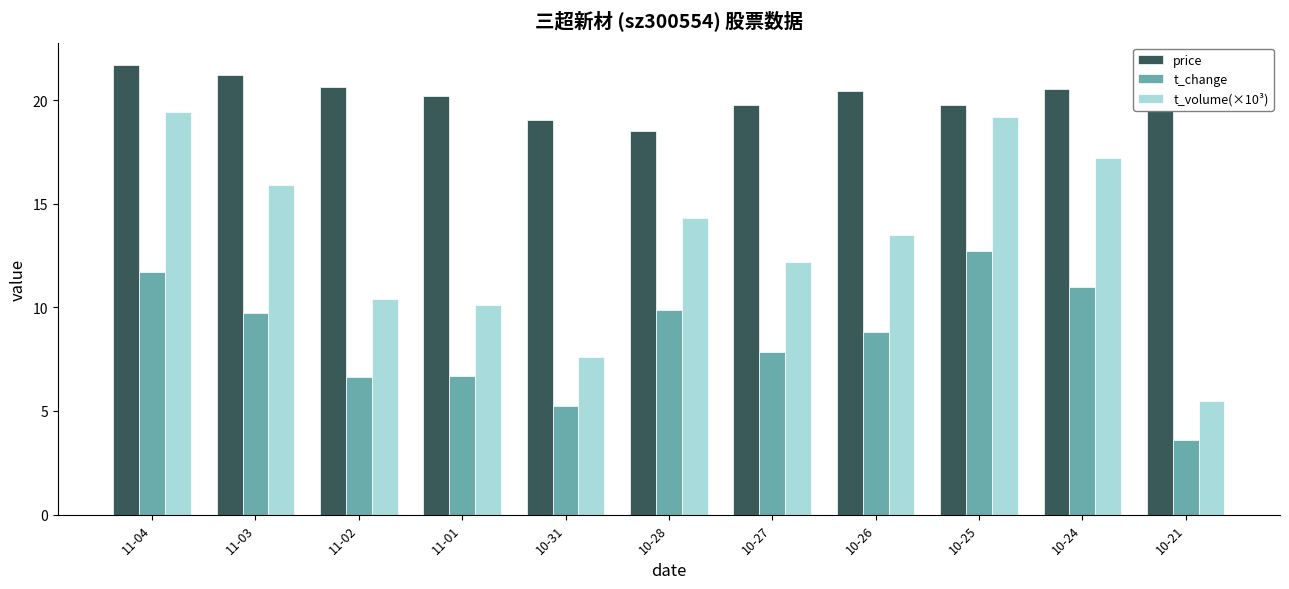

How many data points in t_volume(×10³) are less than 13?

5